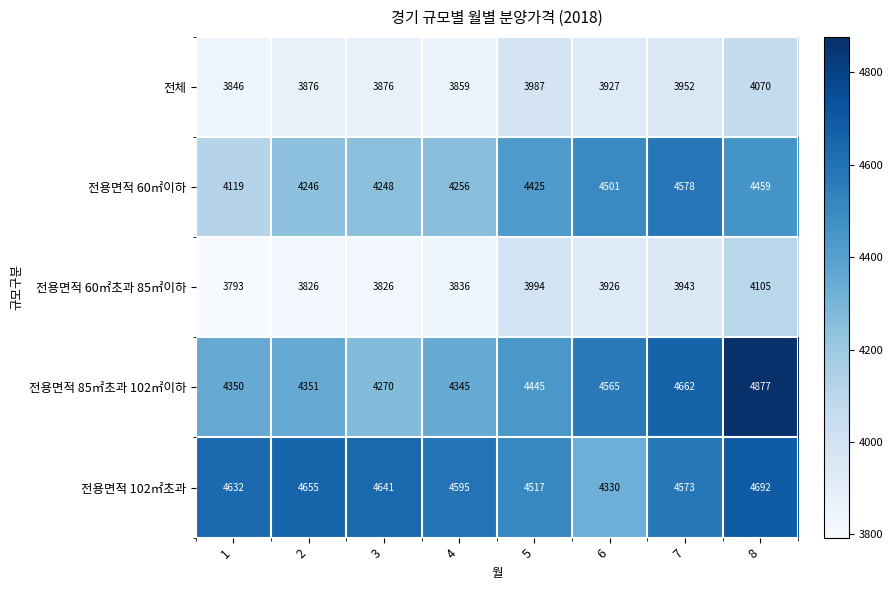

What is the approximate value of 전용면적 60㎡초과 85㎡이하 at 2, to the nearest 50?

3850